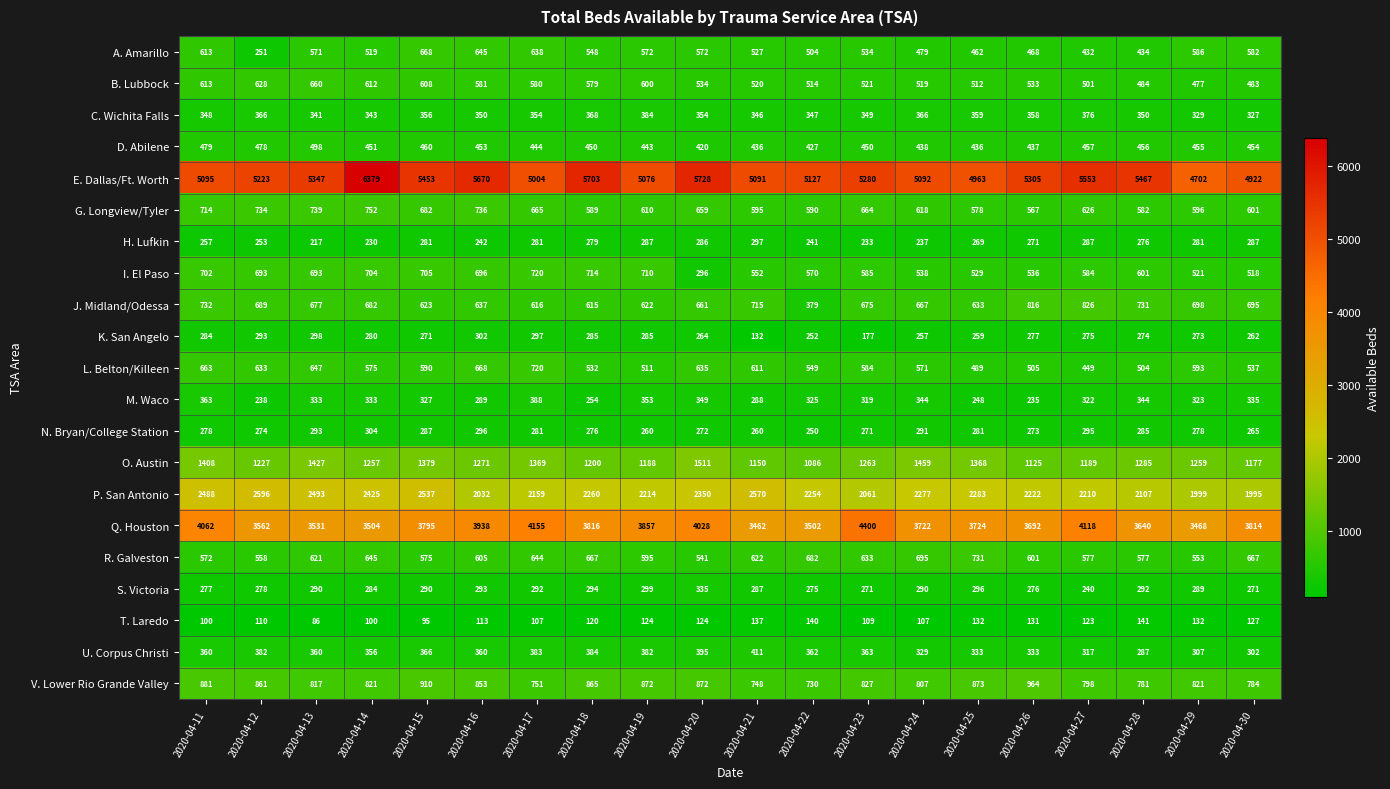

What value does the B. Lubbock series have at 2020-04-19, to the nearest 5?

600